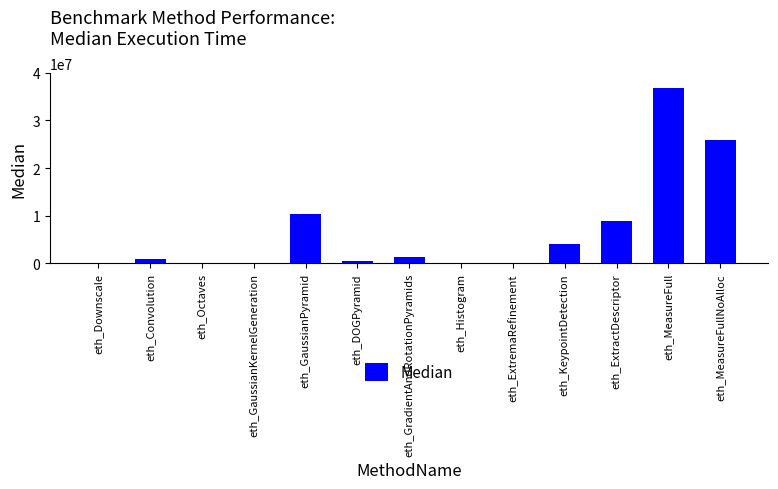

What is the sum of all values?

89107066